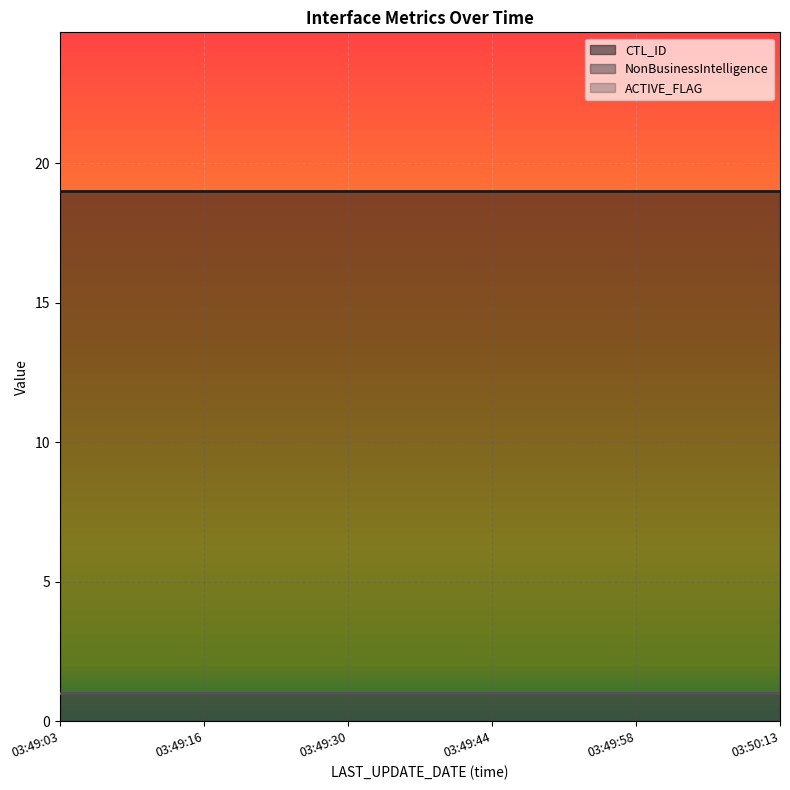

At which category is the sum across all series the highest?

03:49:03